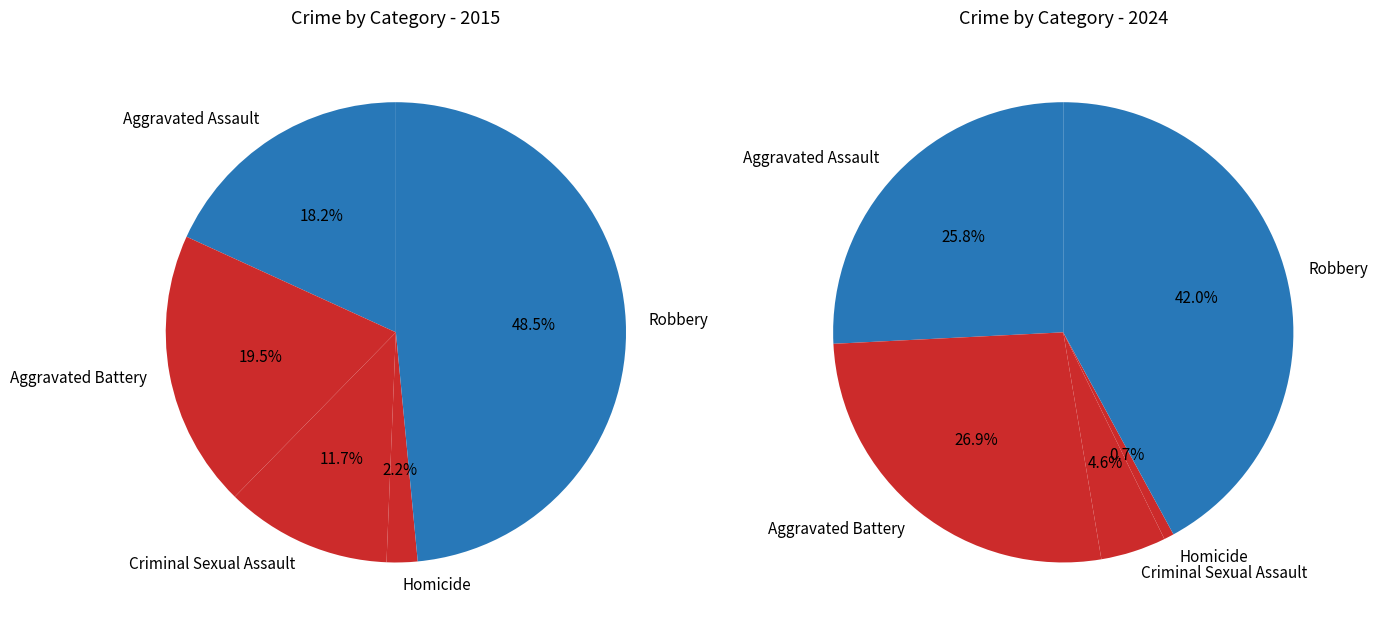

Between Aggravated Assault and Aggravated Battery, which series saw the biggest shift?

values_2015